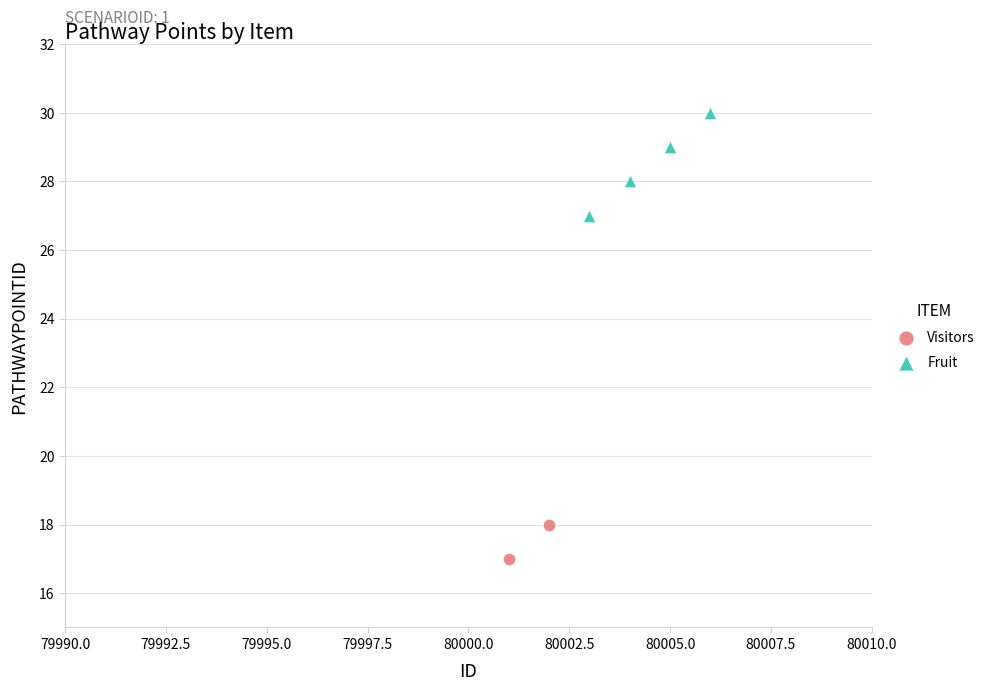

What are all the series names shown in the legend?

Visitors, Fruit